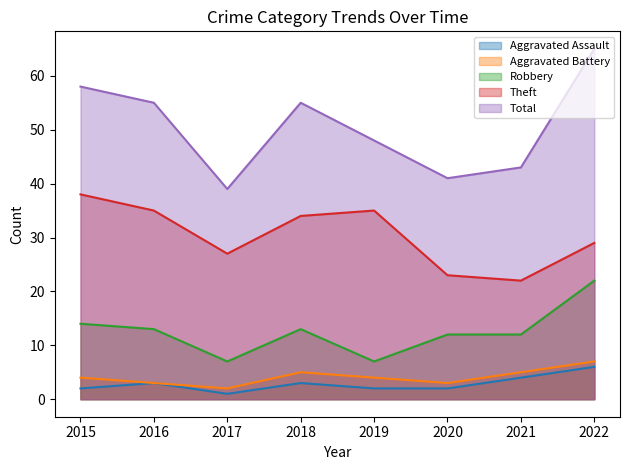

Is the value of Aggravated Battery at 2016 greater than the value of Total at 2018?

No